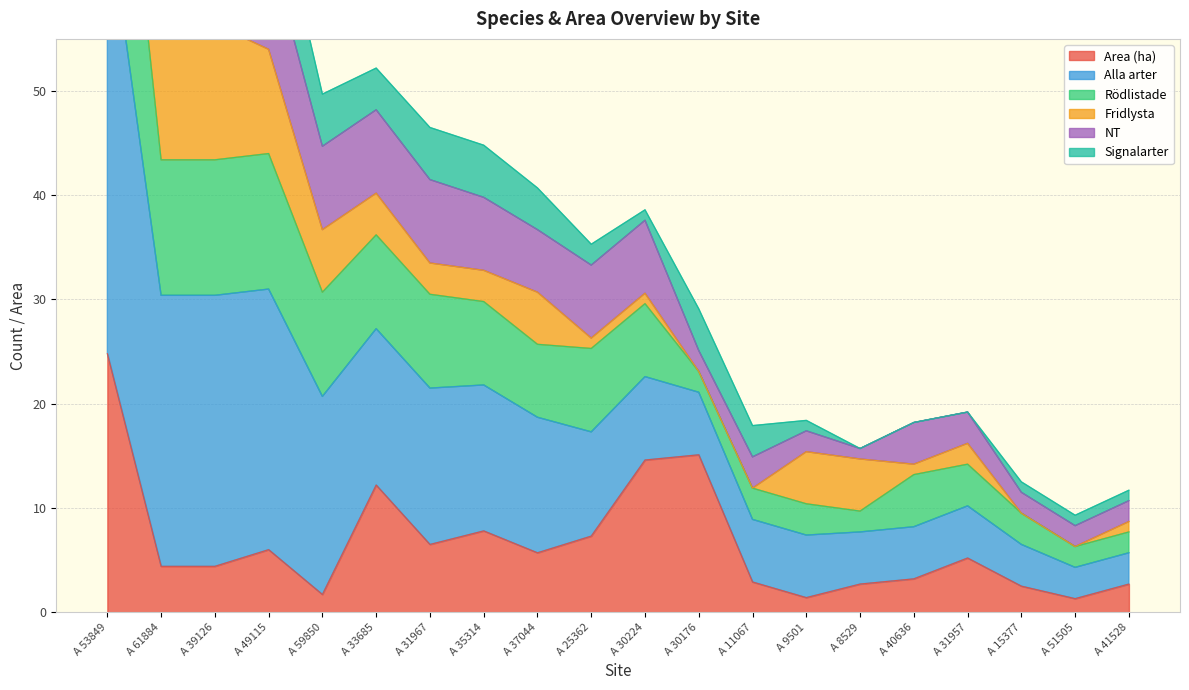

Is it true that Area (ha) equals 2.4 at A 25362?

False